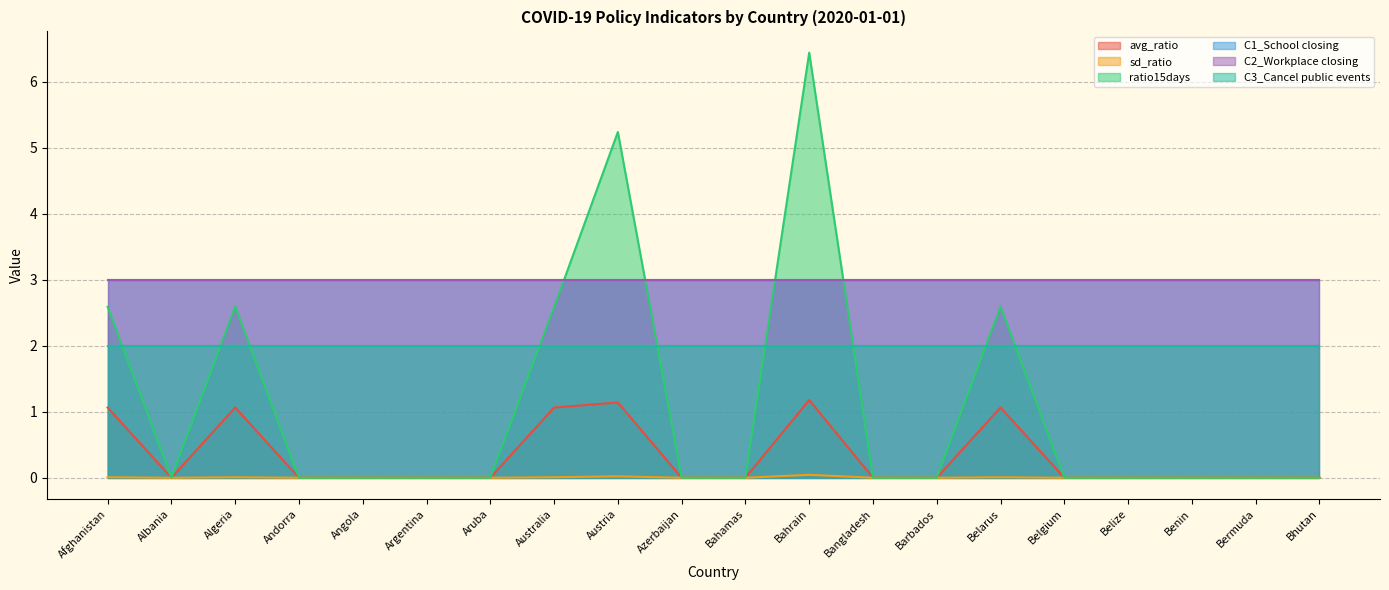

Is the value of ratio15days at Bhutan greater than the value of sd_ratio at Azerbaijan?

No